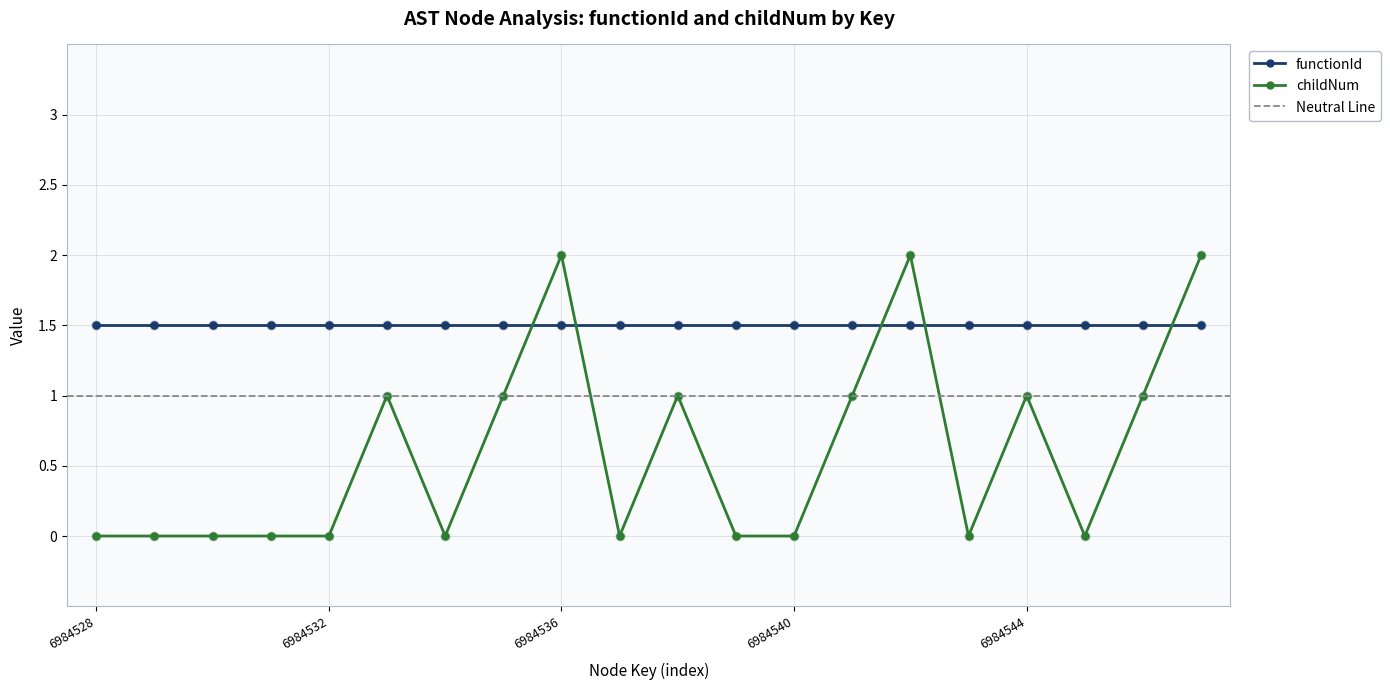

True or false: childNum has a value of 1.3 at 6984544.

False